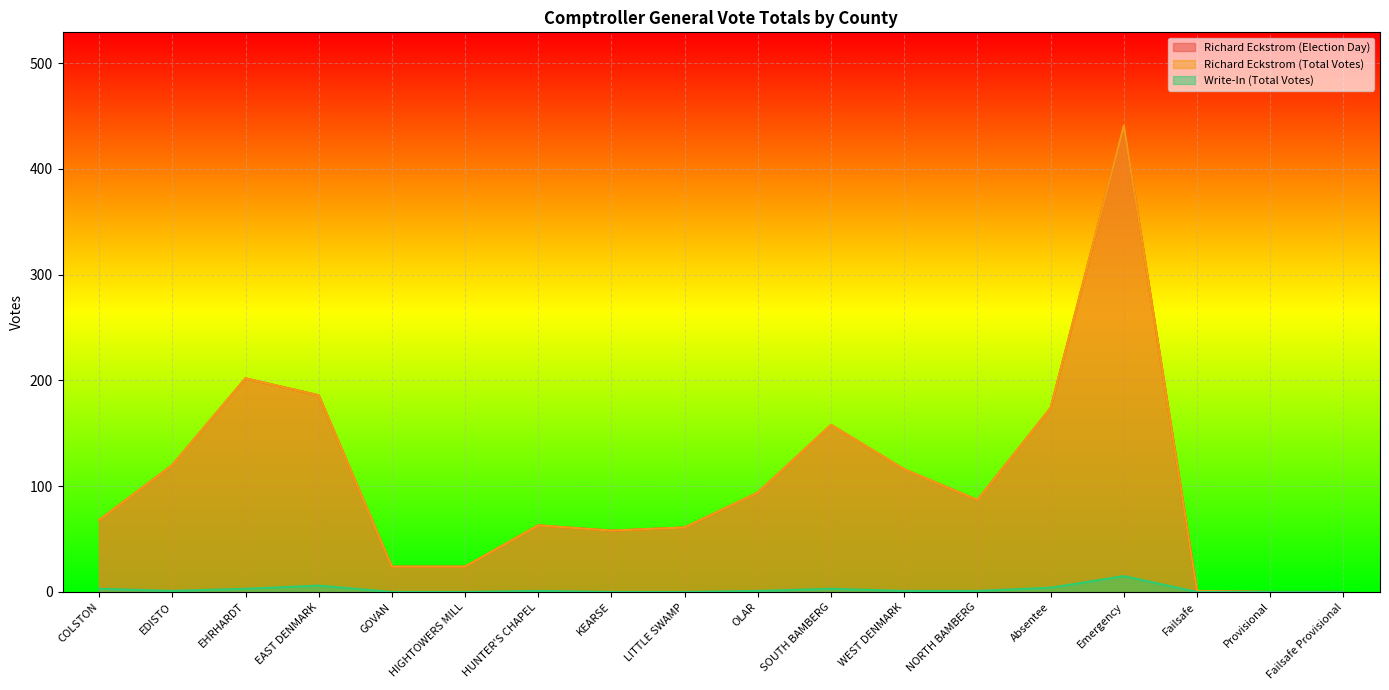

True or false: Write-In (Total Votes) has a value of 1 at OLAR.

True